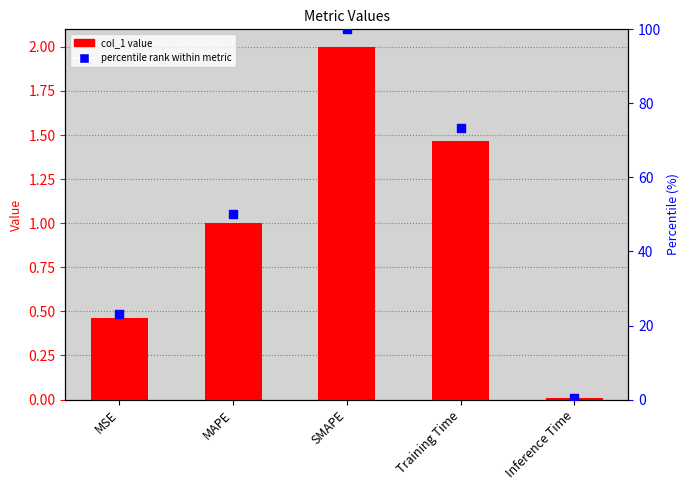

Which series has the largest total across all categories?

percentile rank